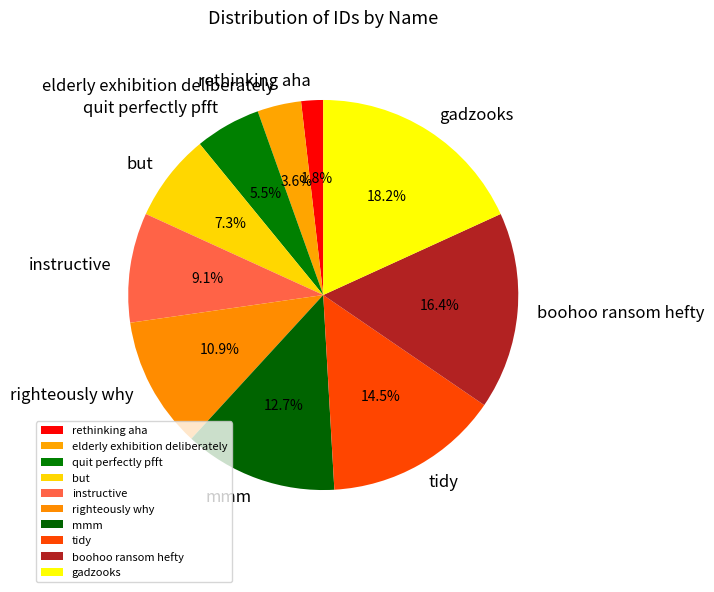

Do rethinking aha and boohoo ransom hefty together represent more than half of the pie?

No